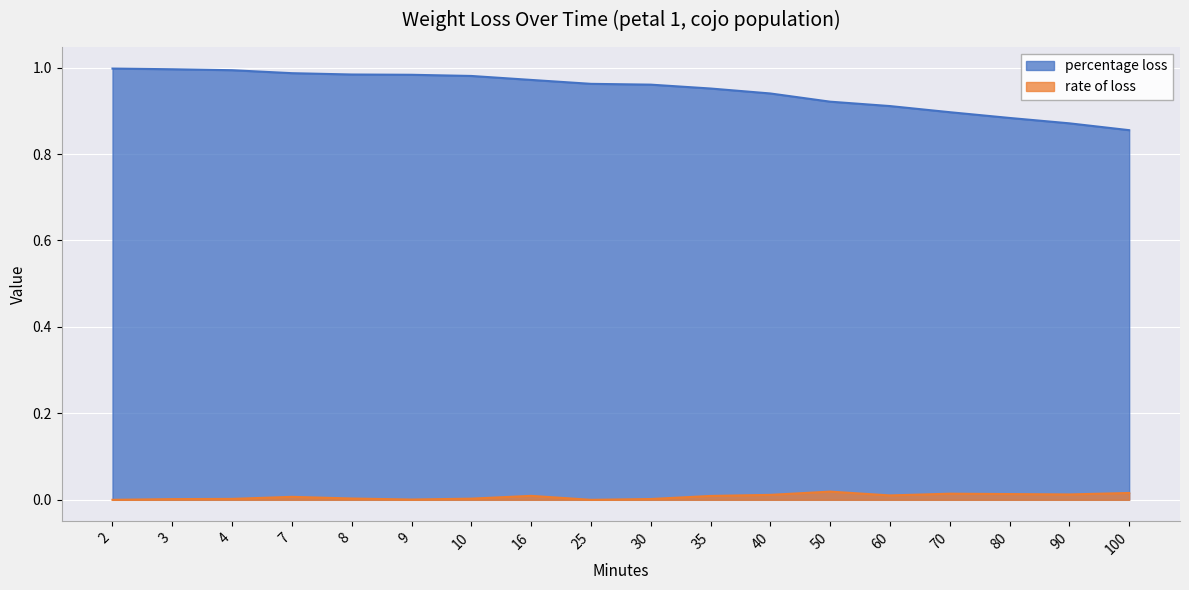

Reading right to left, extract all data points from this chart.

percentage loss: 0.9	0.9	0.9	0.9	0.9	0.9	0.9	1.0	1.0	1.0	1.0	1.0	1.0	1.0	1.0	1.0	1.0	1.0
rate of loss: 0.0	0.0	0.0	0.0	0.0	0.0	0.0	0.0	0.0	0.0	0.0	0.0	0.0	0.0	0.0	0.0	0.0	0.0